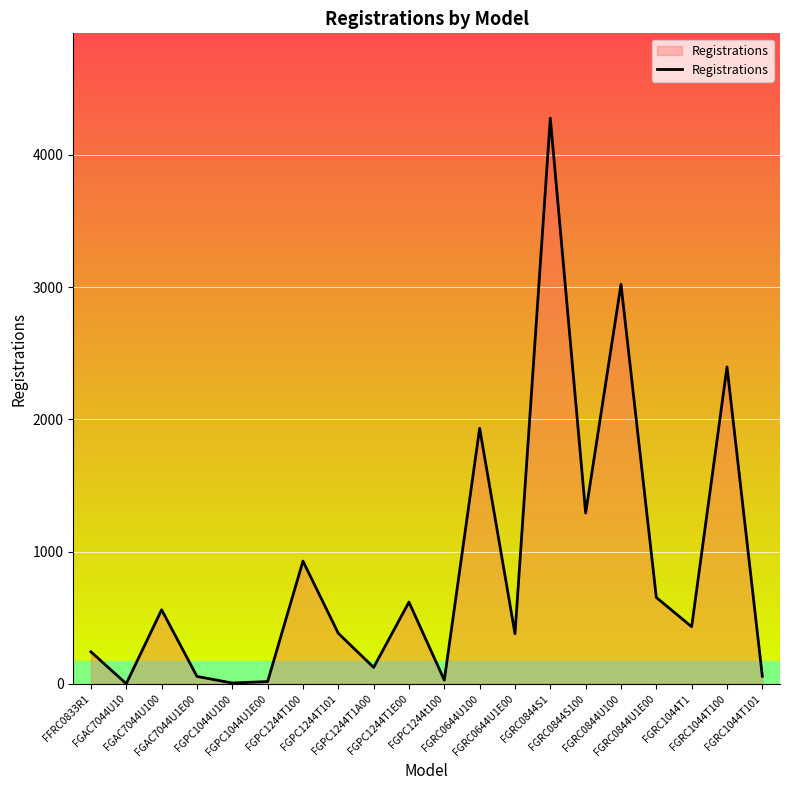

What is the average value?

870